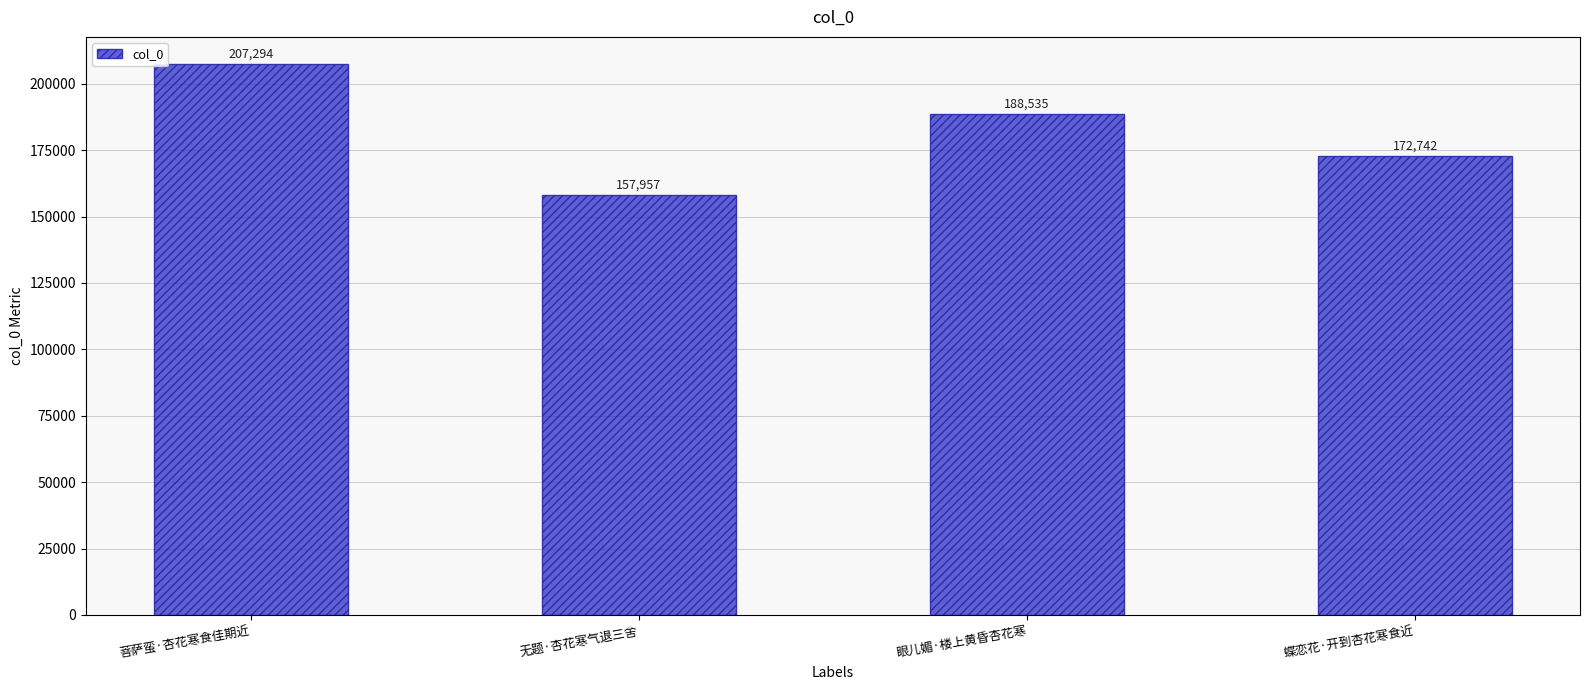

Where does the data first go above 188535?

菩萨蛮·杏花寒食佳期近